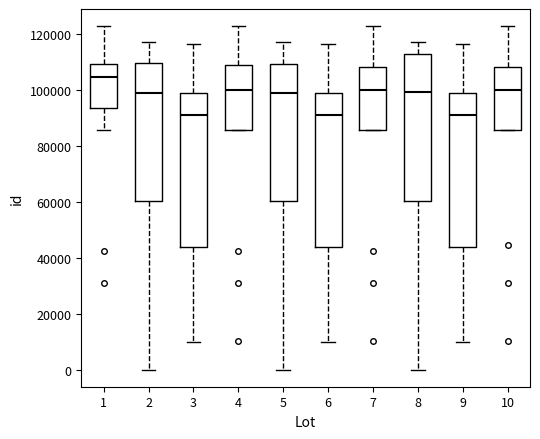

Where does the median line of the box at x = 1 sit on the y-axis? The values are not printed on the chart, so give them approximately, as read against the axis.

104000